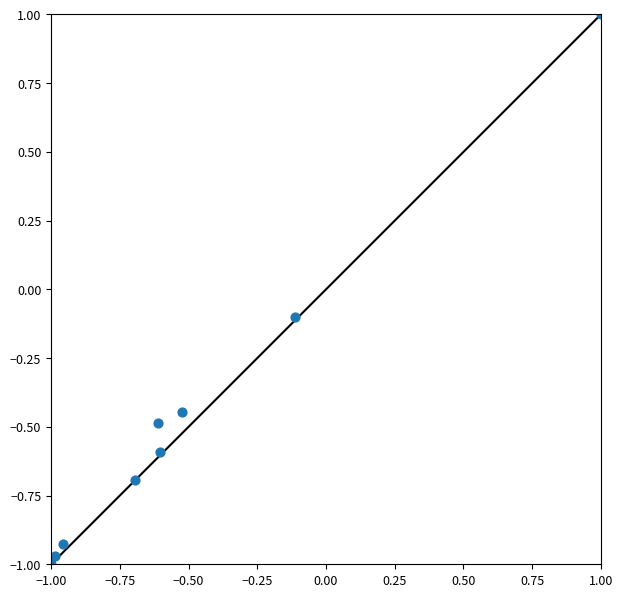

What is the average Y value?

-0.5